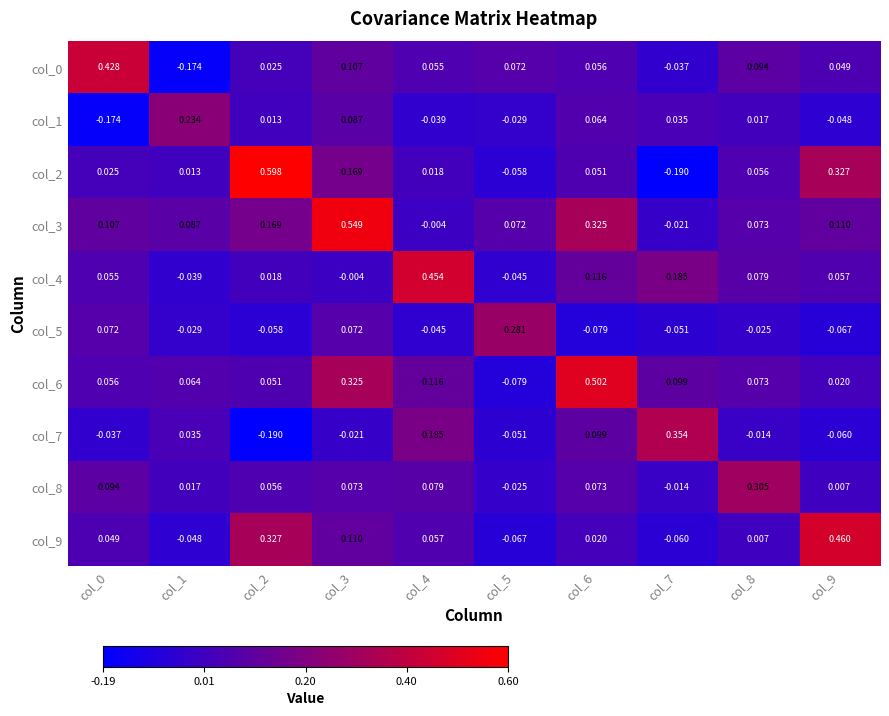

At which category does the chart reach its peak across all series?

col_2